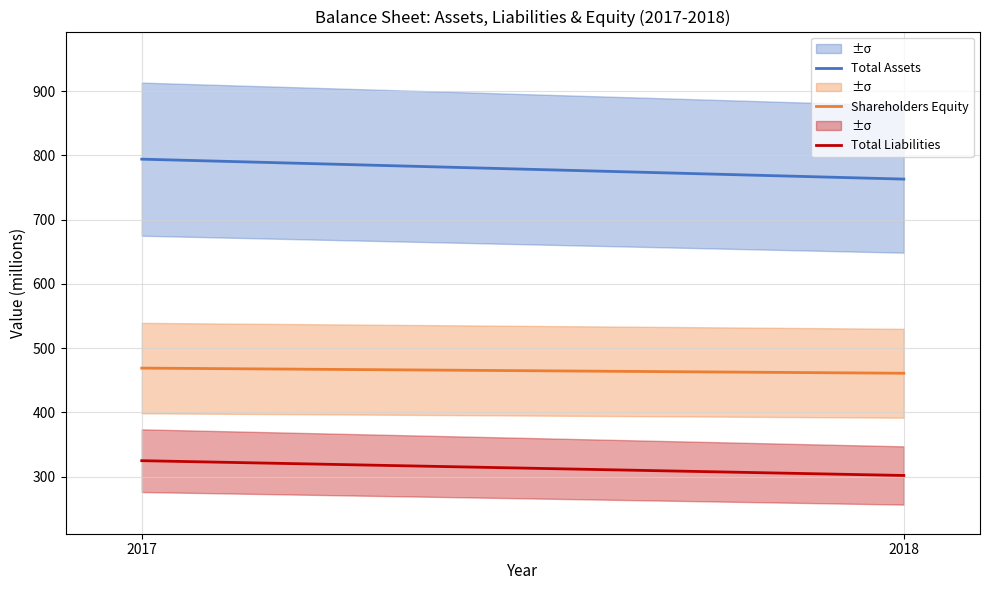

What is the sum of the Total Assets values at 2018 and 2017?

1557